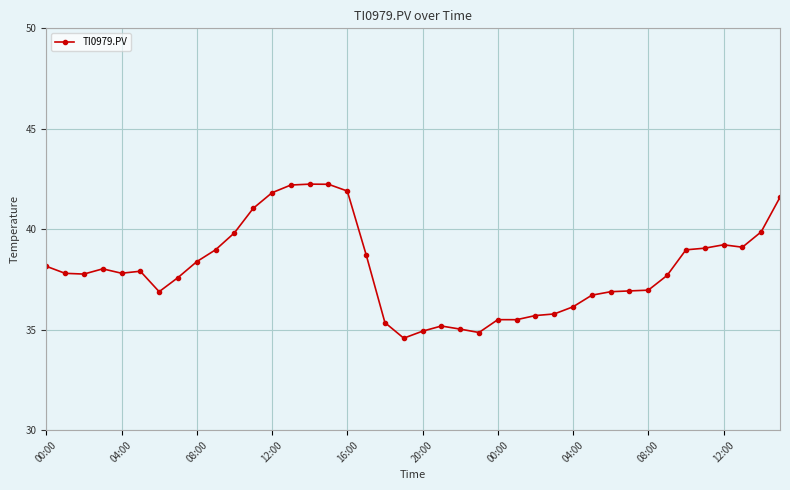

What is the difference between the maximum and second lowest values?

7.4